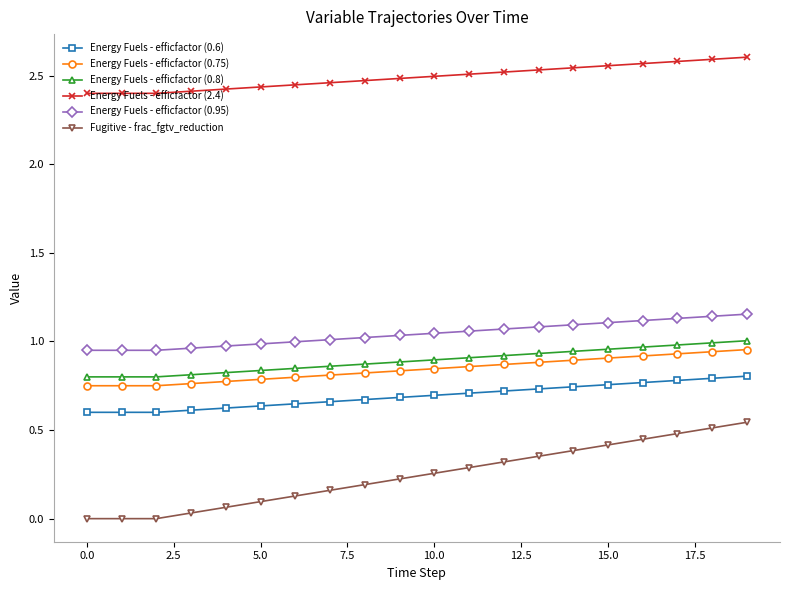

Which series has the largest range (max minus min)?

Fugitive - frac_fgtv_reduction